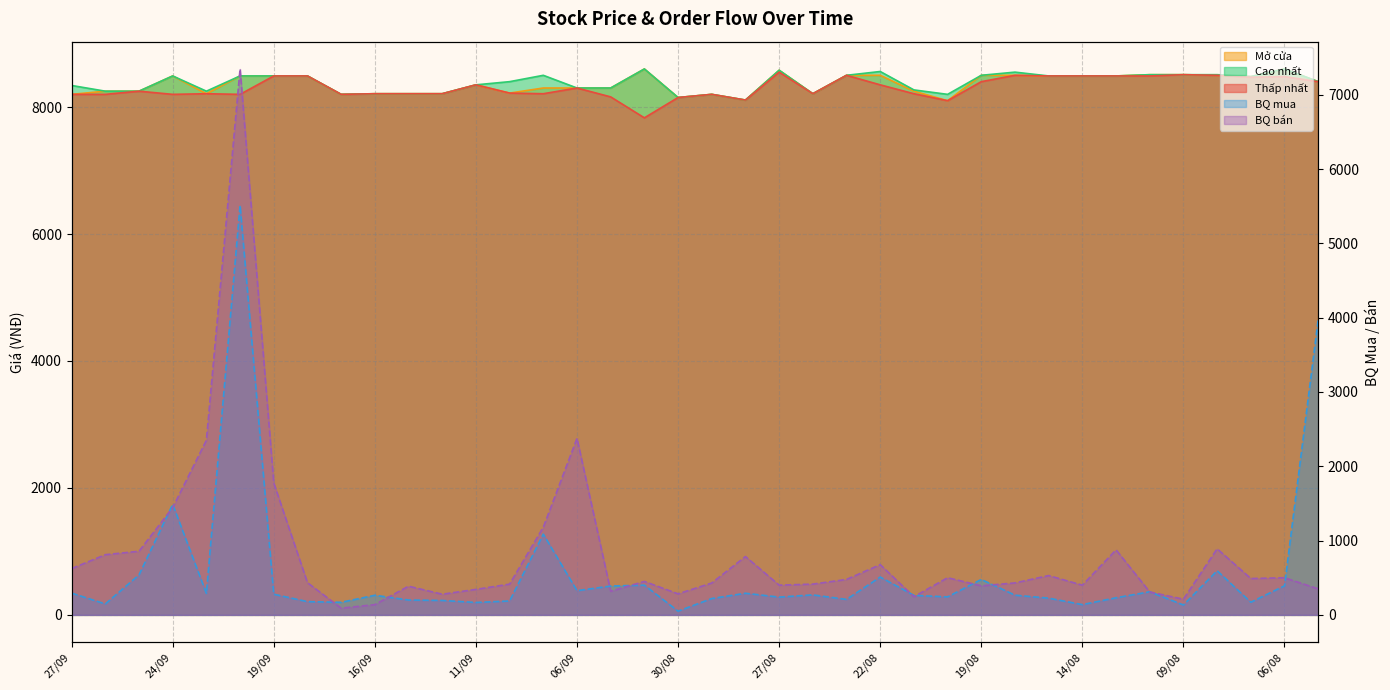

Is the value of Thấp nhất at 18/09 greater than the value of Mở cửa at 24/09?

No